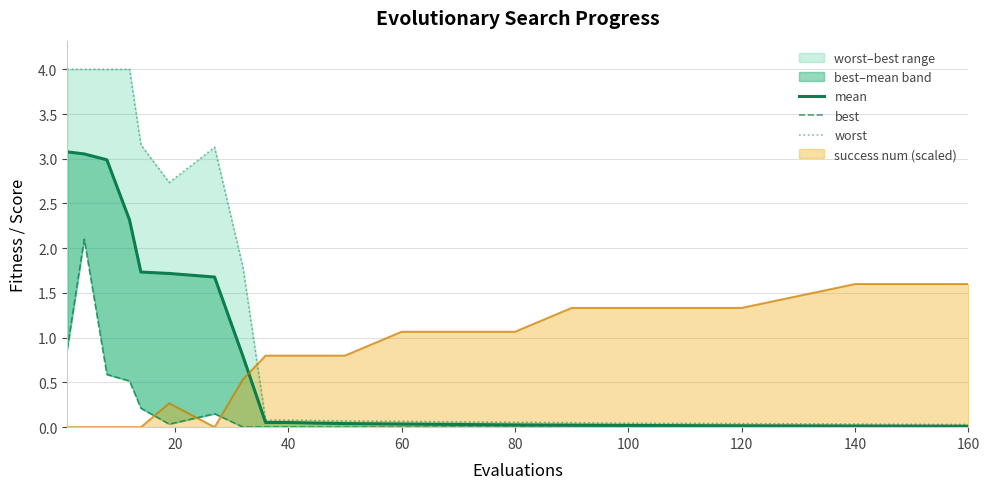

At how many categories does at least one series exceed 0?

20